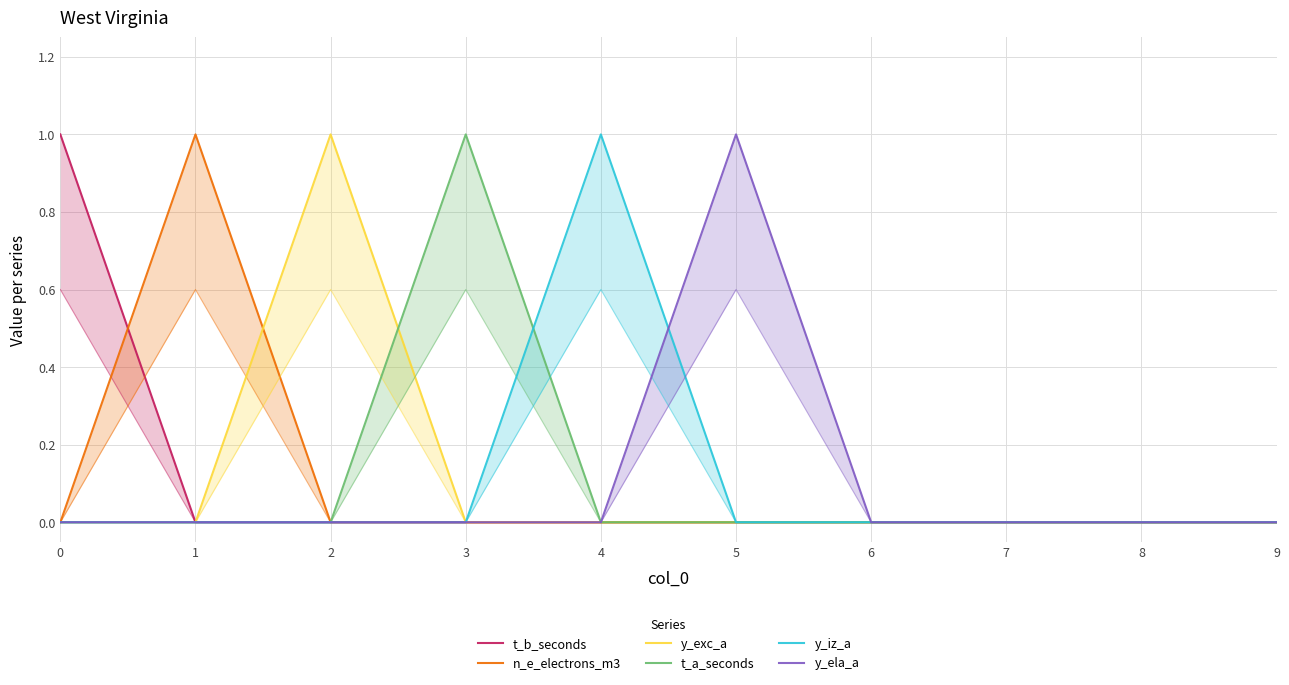

Where is the first local maximum for t_a_seconds?

3